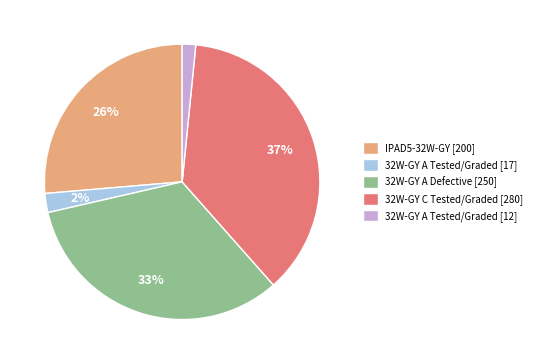

How many slices are in this pie chart?

5